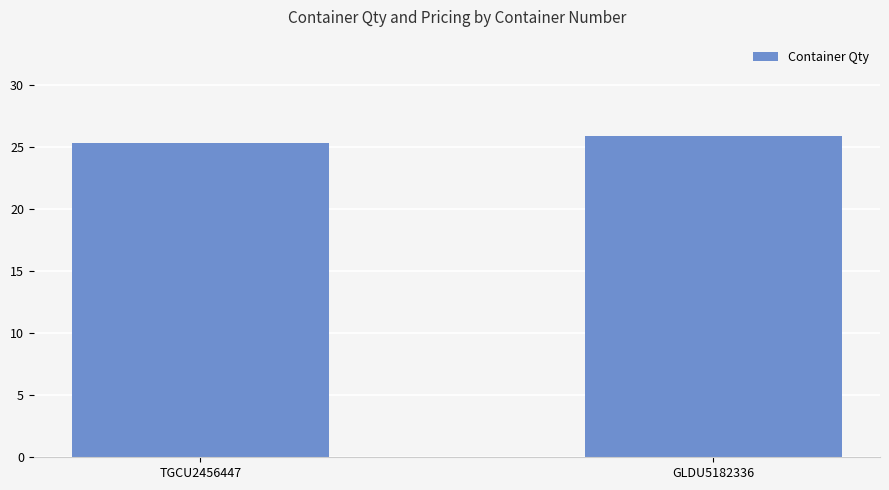

What is the difference between the maximum and minimum values?

0.6